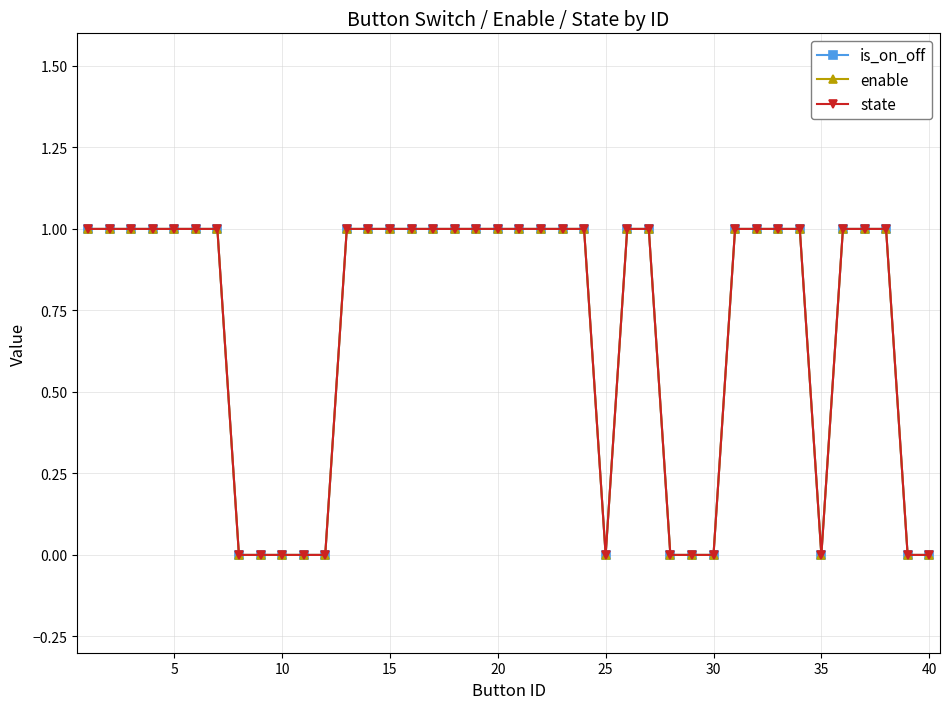

True or false: is_on_off and enable cross at least once.

False